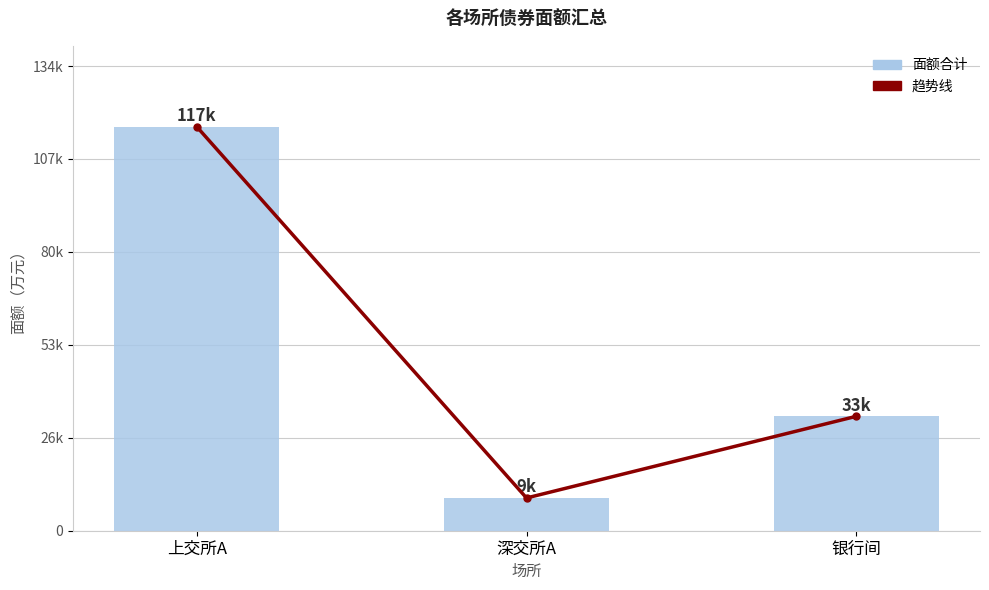

The value of 面额合计 at 深交所A is 9500. True or false?

True